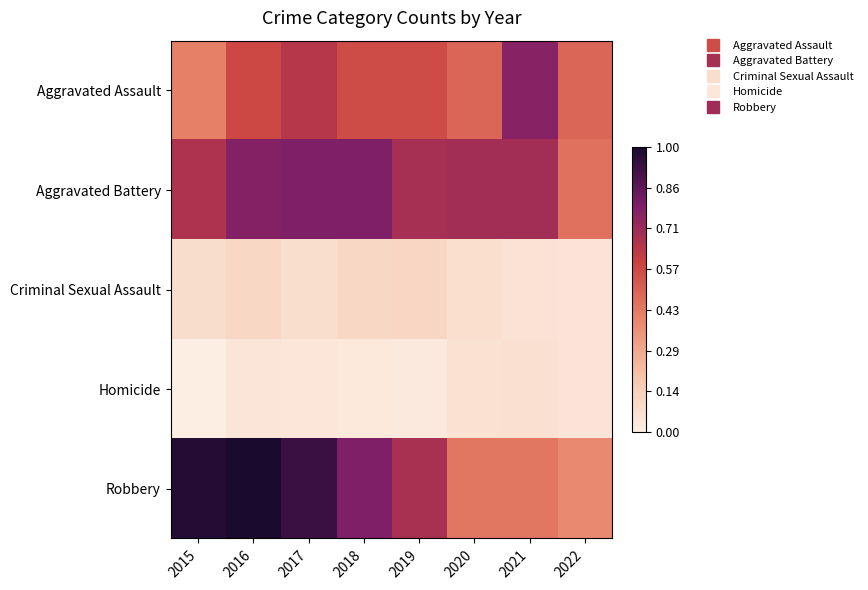

Reading right to left, list all the values displayed in this chart.

Aggravated Assault: 2022=0.5	2021=0.8	2020=0.5	2019=0.6	2018=0.6	2017=0.6	2016=0.6	2015=0.4
Aggravated Battery: 2022=0.5	2021=0.7	2020=0.7	2019=0.7	2018=0.8	2017=0.8	2016=0.8	2015=0.7
Criminal Sexual Assault: 2022=0.0	2021=0.1	2020=0.1	2019=0.1	2018=0.1	2017=0.1	2016=0.1	2015=0.1
Homicide: 2022=0.0	2021=0.1	2020=0.1	2019=0.0	2018=0.0	2017=0.0	2016=0.0	2015=0.0
Robbery: 2022=0.4	2021=0.4	2020=0.4	2019=0.7	2018=0.8	2017=0.9	2016=1.0	2015=1.0